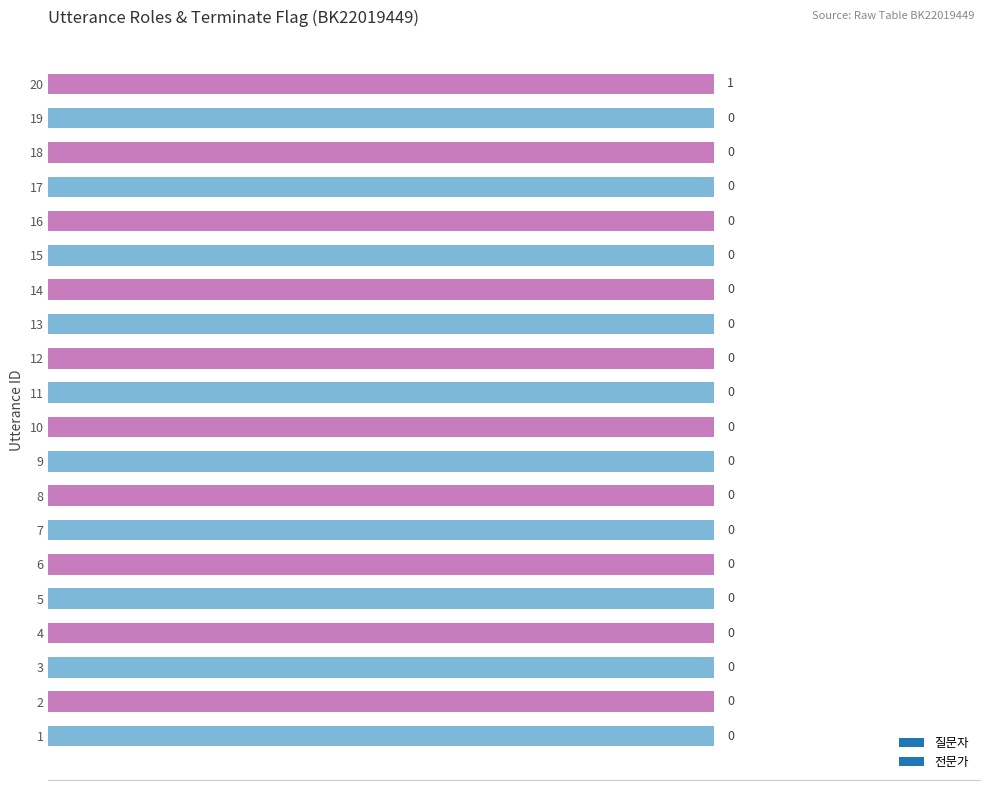

How many values are between 0 and 1?

20